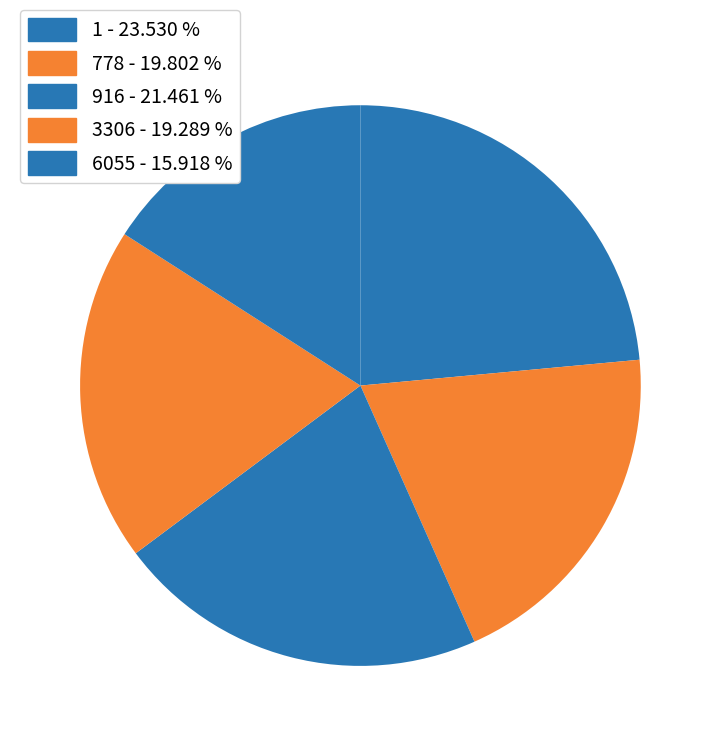

Is the sum of 1 and 3306 greater than half?

No